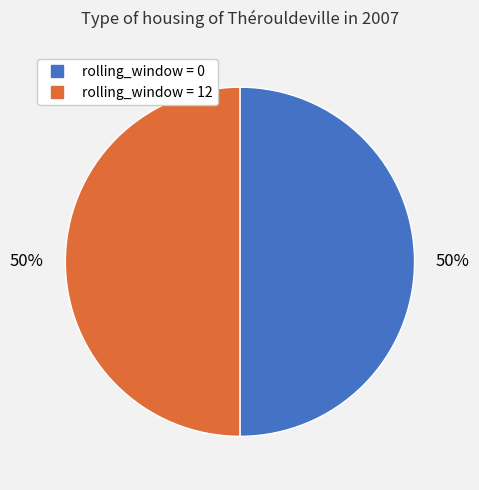

To the nearest percent, what is the difference between the largest and smallest slice percentages?

0%